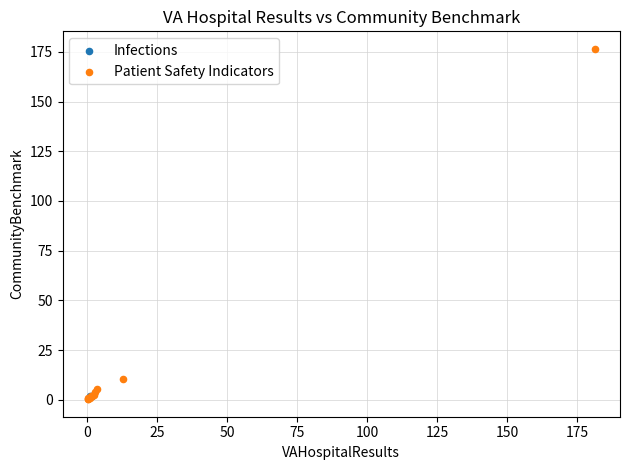

What are all the series names shown in the legend?

Infections, Patient Safety Indicators